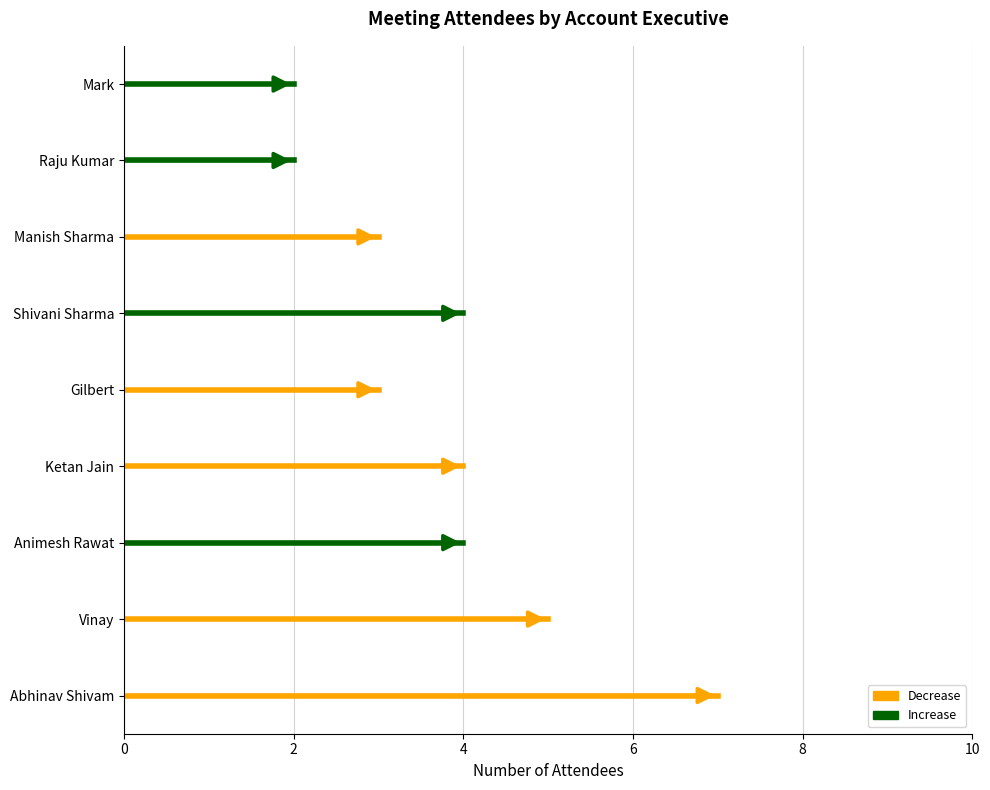

How many interior local peaks (higher than both neighbors) does the data have?

1